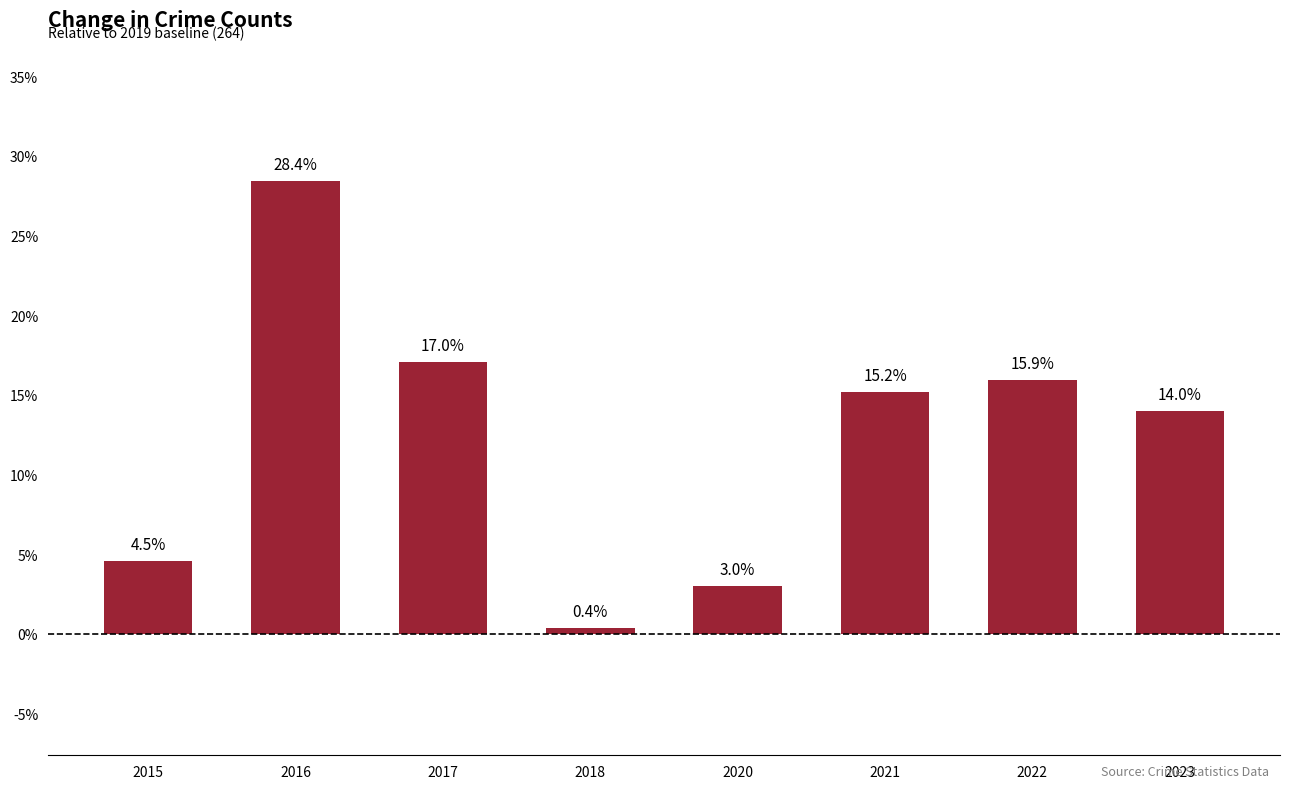

What is the difference between the second highest and second lowest values?

14.0